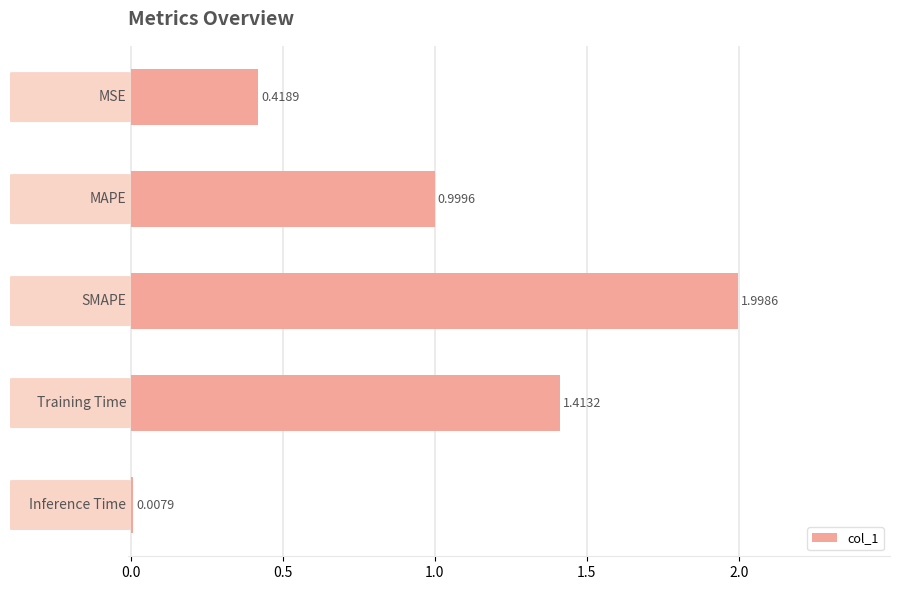

What is the difference between the maximum and minimum values?

2.0